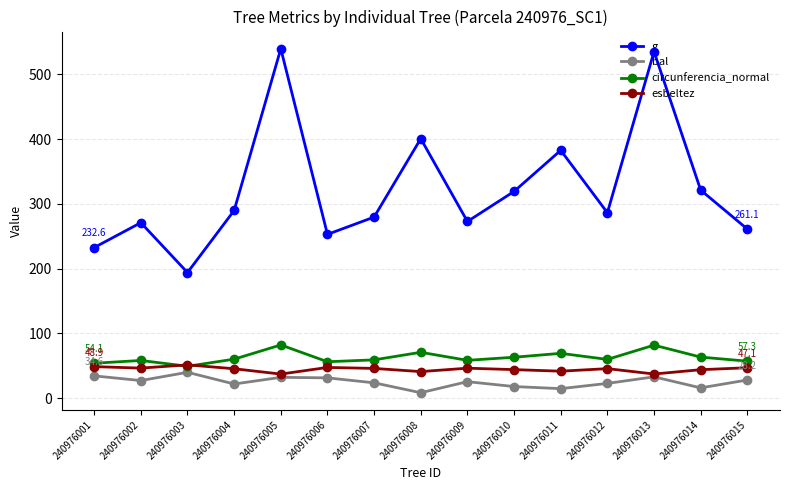

Between 240976012 and 240976013, which series saw the biggest shift?

g